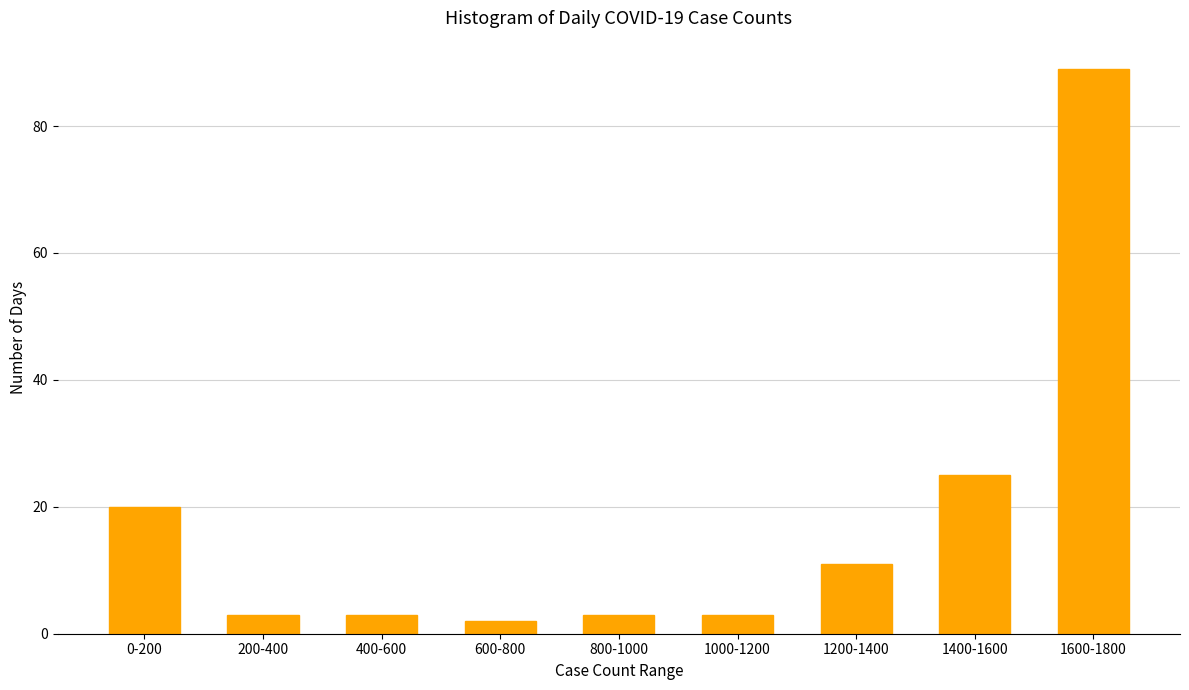

Reading left to right, what are all the values shown in this chart?

20	3	3	2	3	3	11	25	89